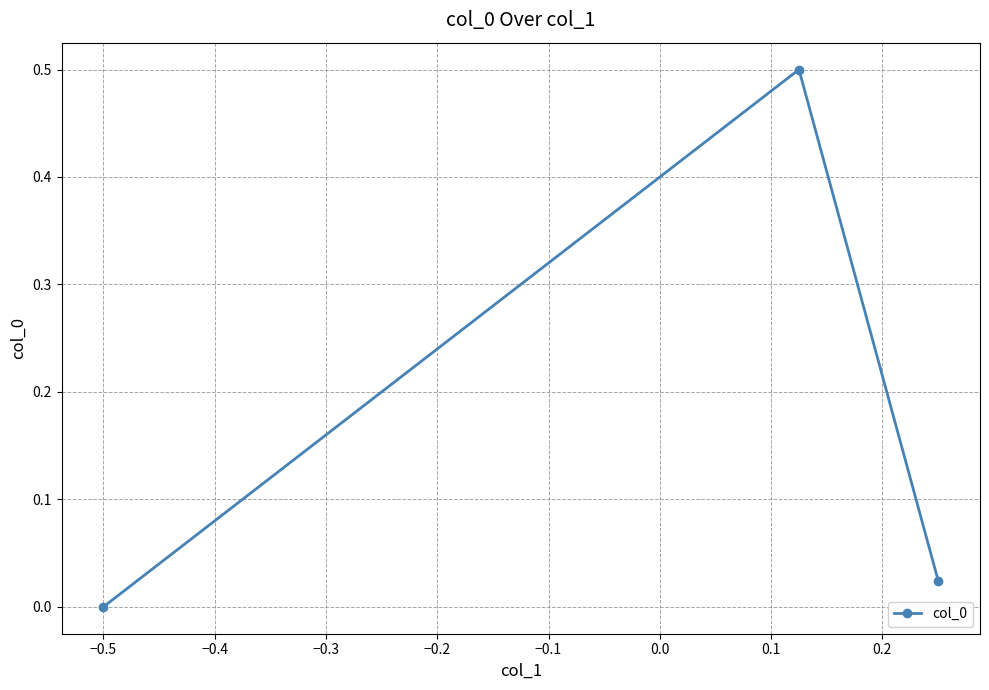

What is the average value?

0.2